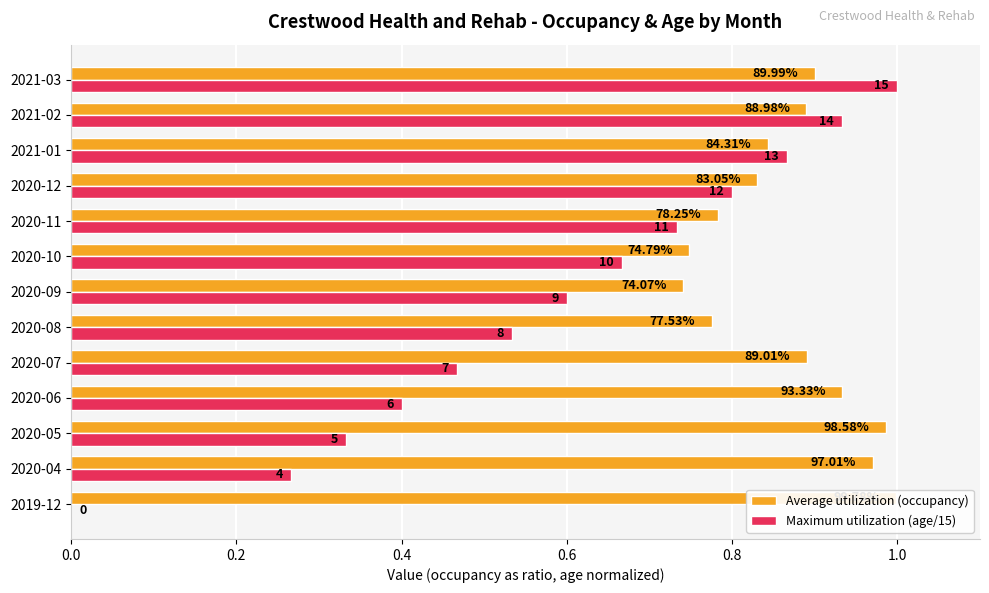

Reading left to right, extract all data points from this chart.

Average utilization (occupancy): 1.0	1.0	1.0	0.9	0.9	0.8	0.7	0.7	0.8	0.8	0.8	0.9	0.9
Maximum utilization (age/15): 0.0	0.3	0.3	0.4	0.5	0.5	0.6	0.7	0.7	0.8	0.9	0.9	1.0